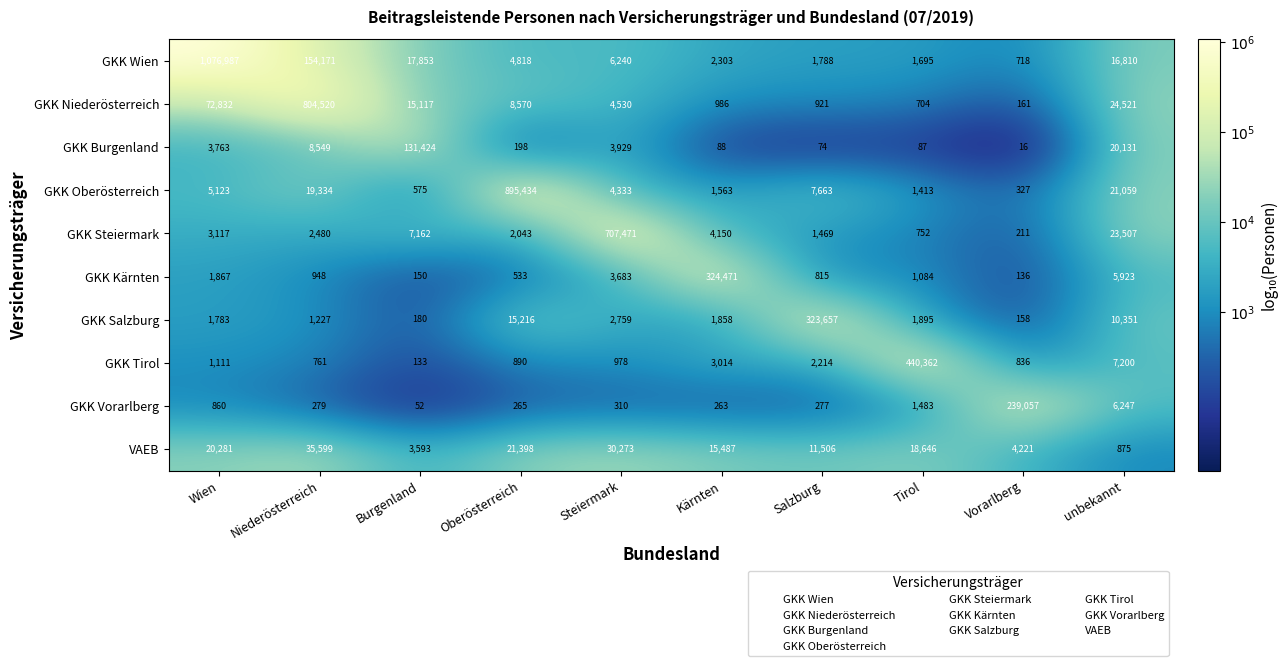

The value of VAEB at Wien is 12670. True or false?

False